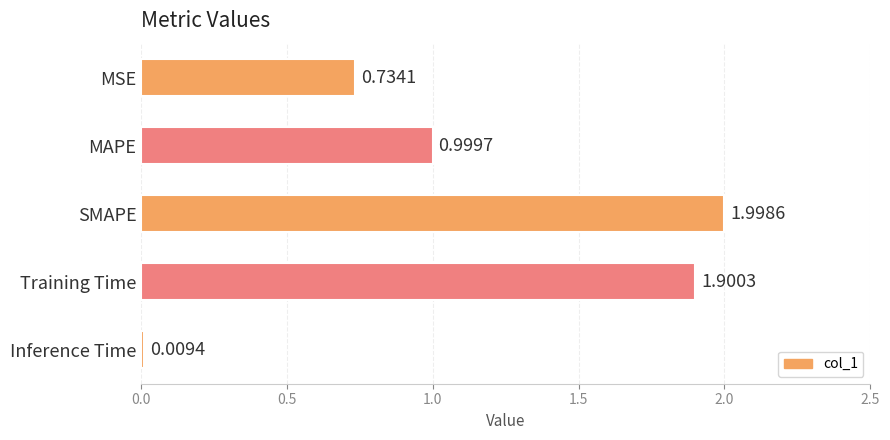

Which has a higher value, SMAPE or Training Time?

SMAPE